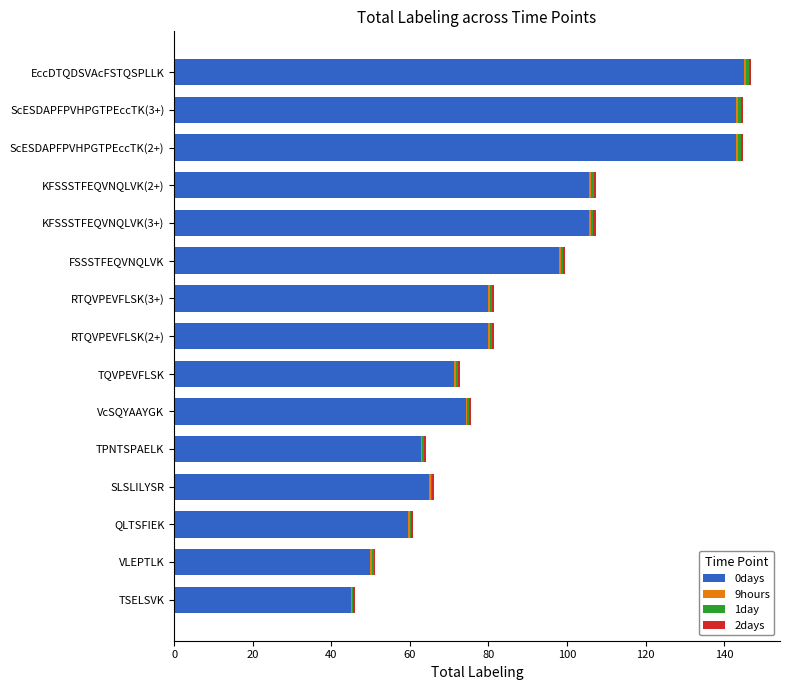

What is the highest value of the 0days series?

145.1